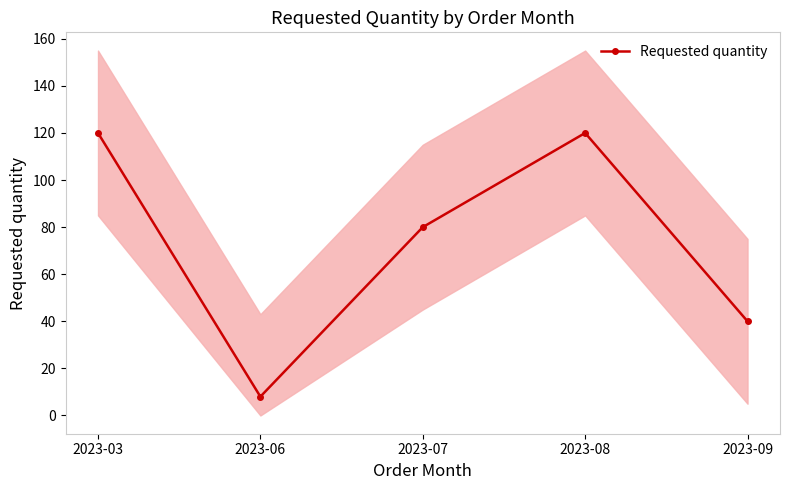

Reading left to right, list all the values displayed in this chart.

2023-03=120	2023-06=8	2023-07=80	2023-08=120	2023-09=40